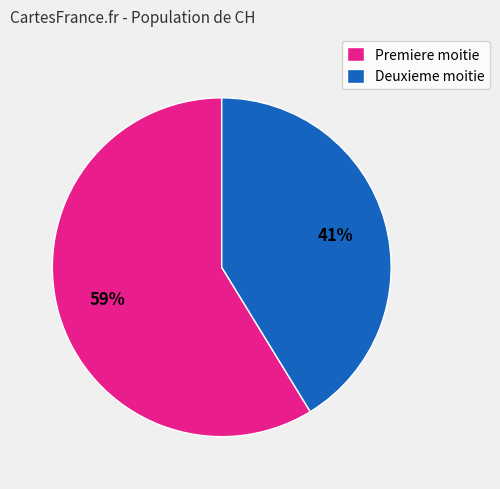

To the nearest percent, what is the difference between the largest and smallest slice percentages?

18%